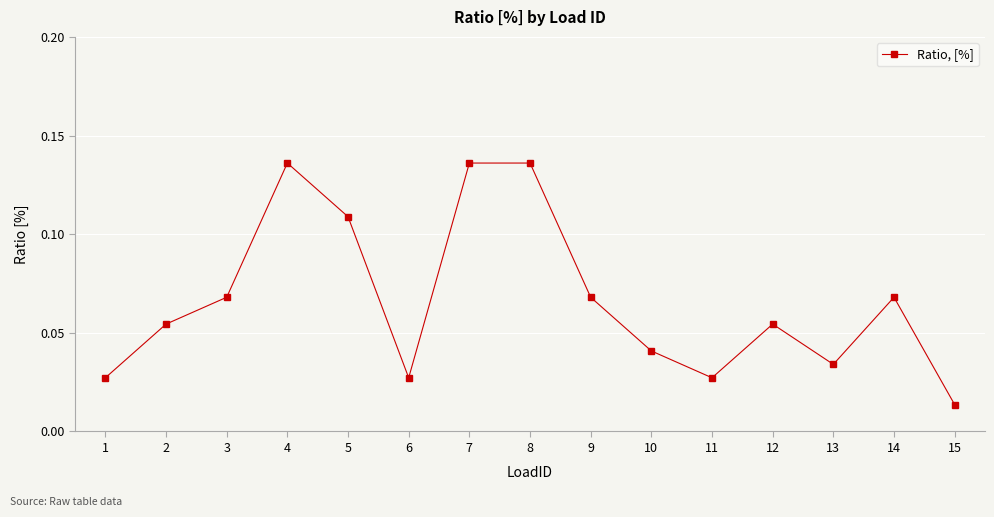

At which category does the chart reach its minimum across all series?

15